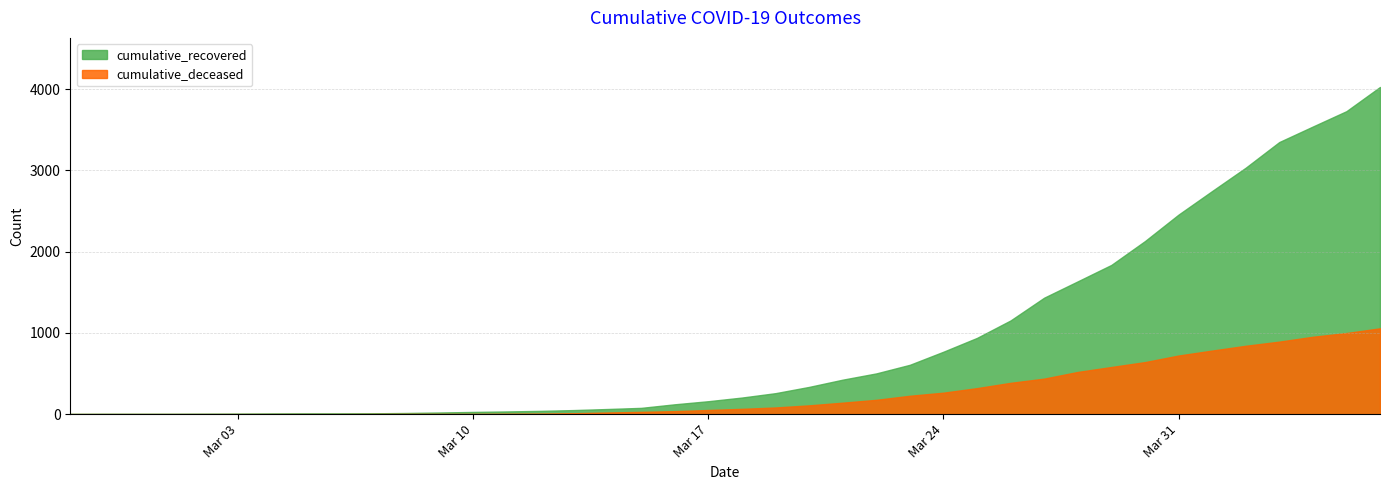

True or false: cumulative_recovered has more than 2 points higher than both neighbors.

False